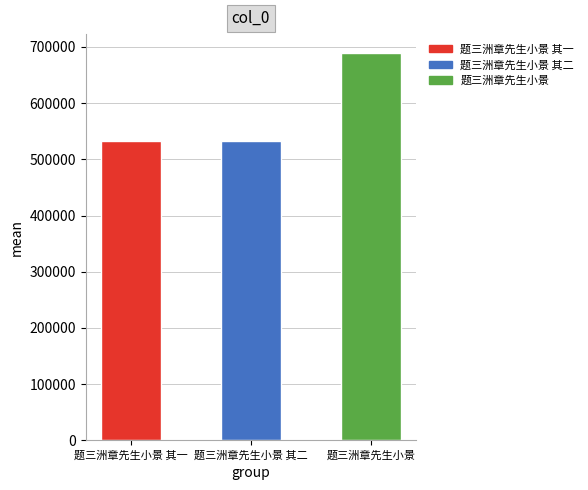

Is it true that the value at 题三洲章先生小景 其二 is 532503?

True